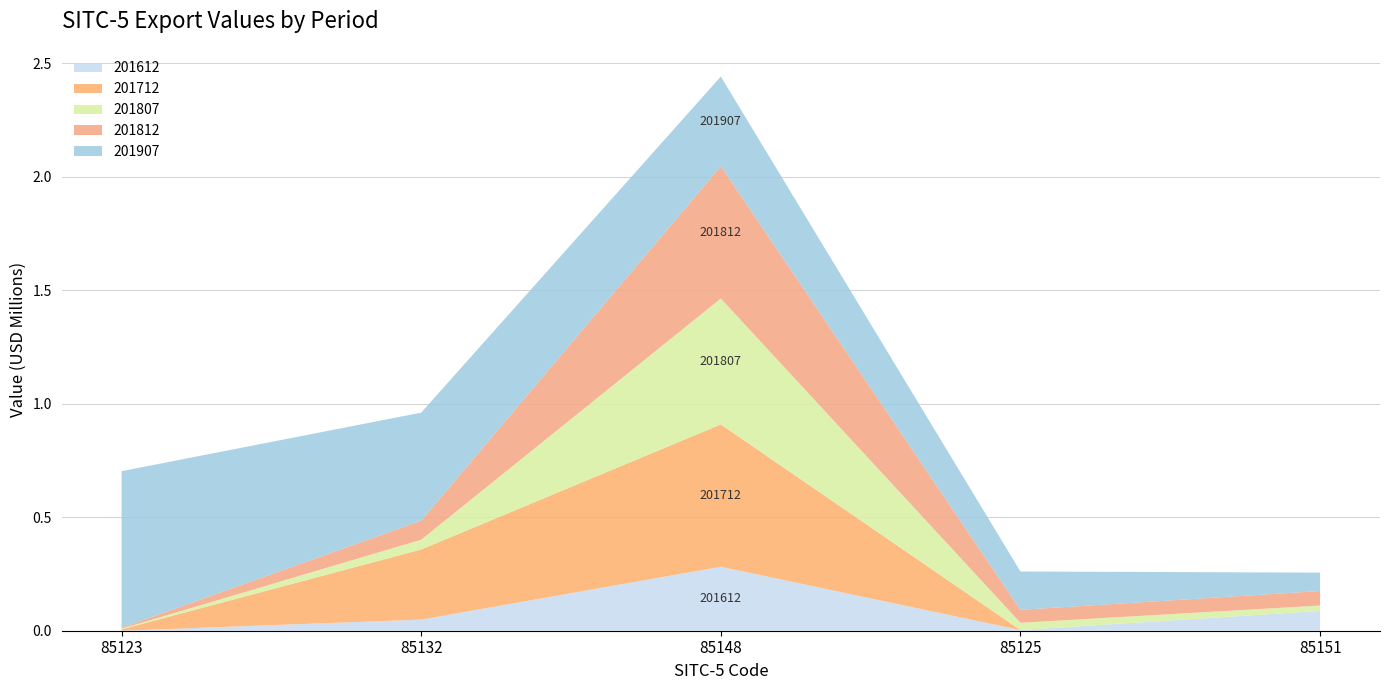

Reading left to right, extract all data points from this chart.

201612: 85123=0.0	85132=0.0	85148=0.3	85125=0.0	85151=0.1
201712: 85123=0.0	85132=0.3	85148=0.6	85125=0.0	85151=0.0
201807: 85123=0.0	85132=0.0	85148=0.6	85125=0.0	85151=0.0
201812: 85123=0.0	85132=0.1	85148=0.6	85125=0.1	85151=0.1
201907: 85123=0.7	85132=0.5	85148=0.4	85125=0.2	85151=0.1